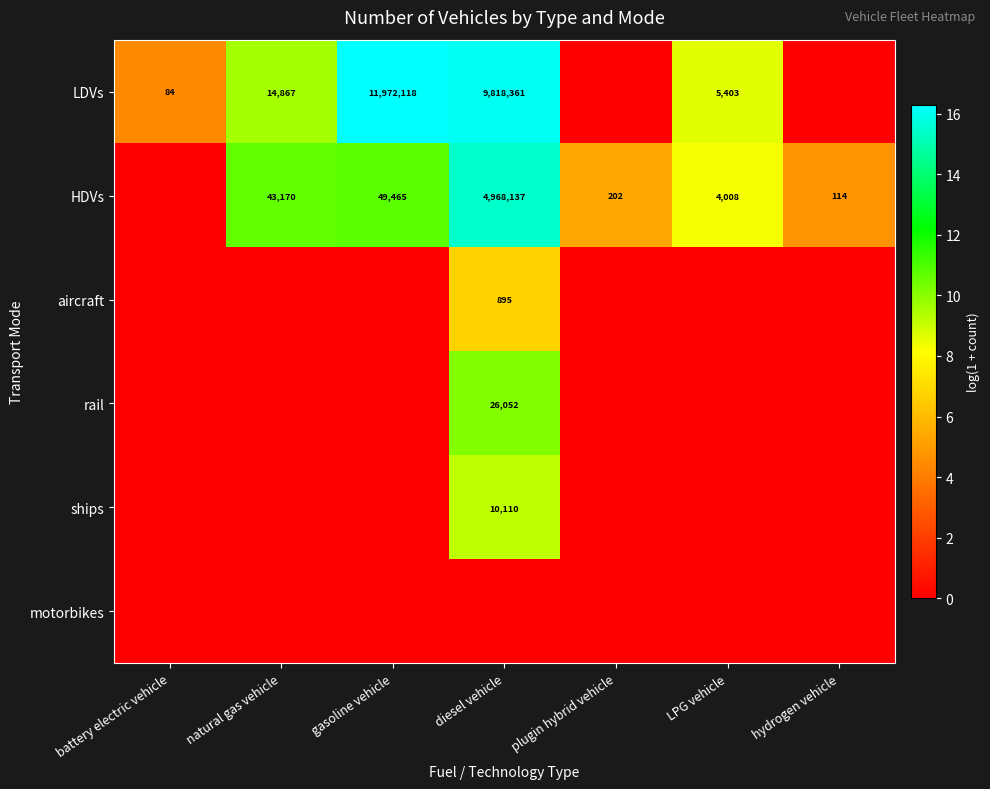

Is it true that HDVs equals 2201286 at diesel vehicle?

False